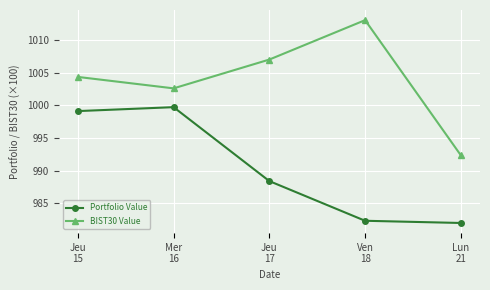

What is the label of the 1st point from the left?

Jeu
15